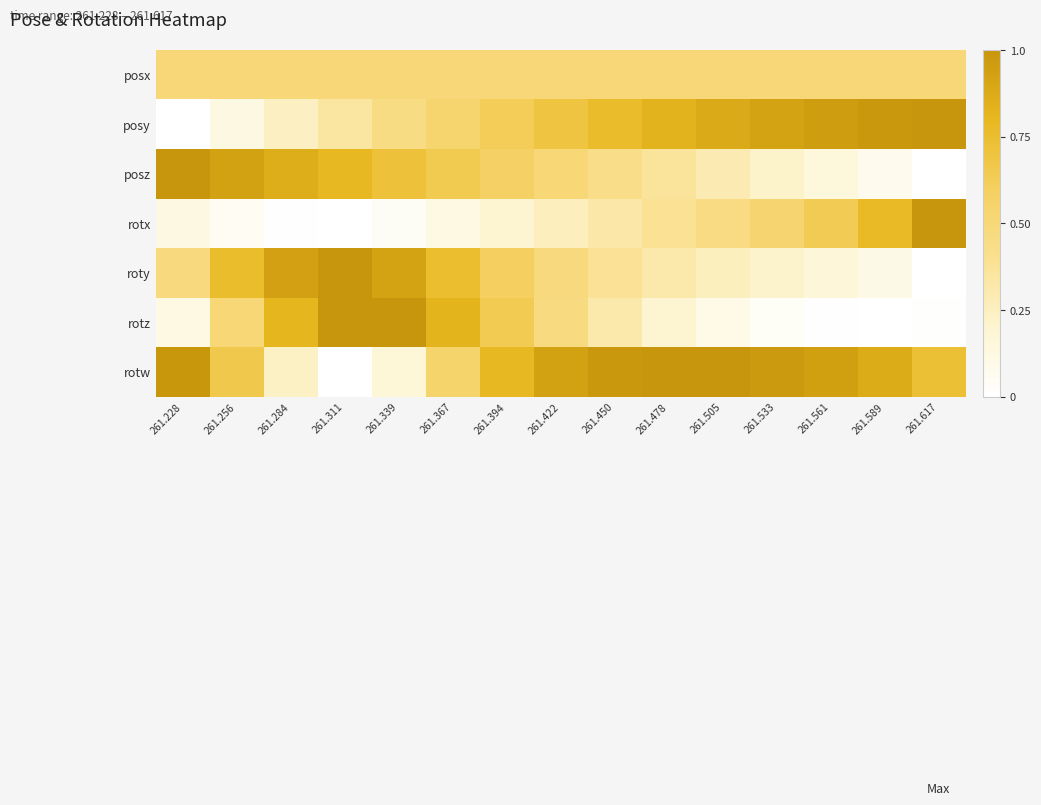

How many distinct data groups are displayed?

7